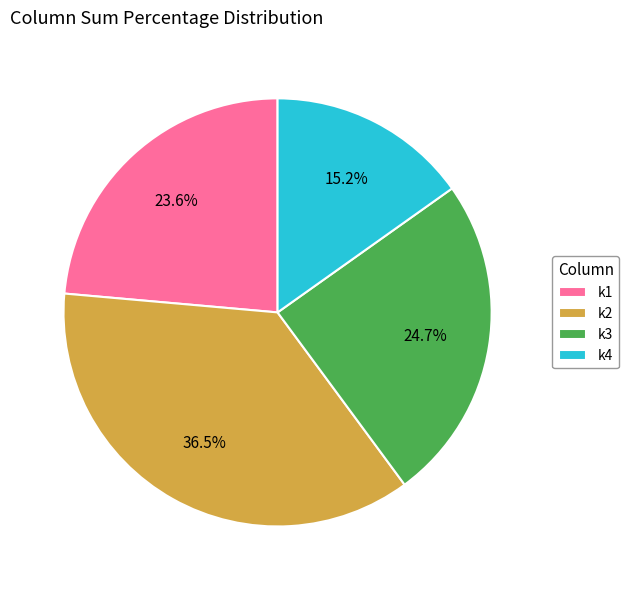

The k4 slice represents 10% of the pie. True or false?

False